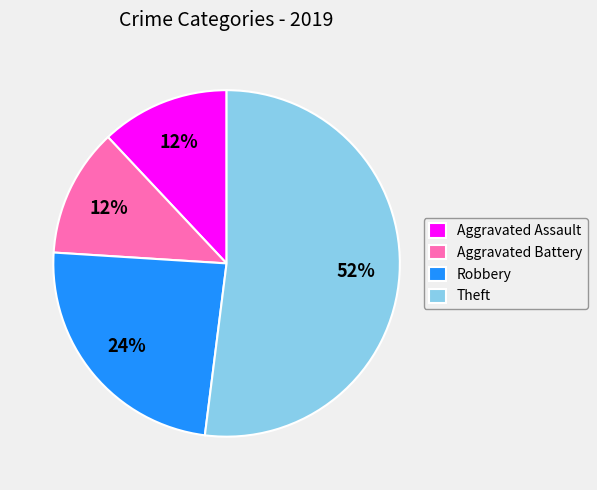

True or false: Robbery accounts for 37% of the total.

False